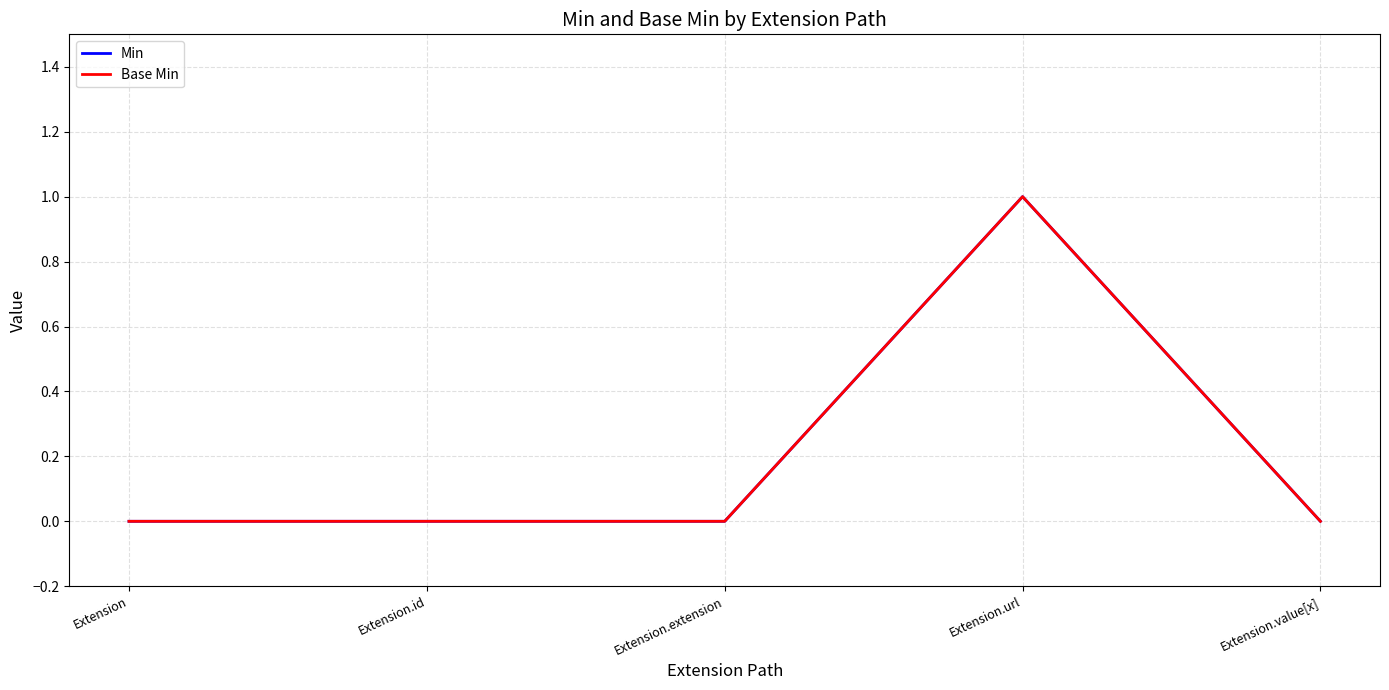

Reading right to left, extract all data points from this chart.

Min: Extension.value[x]=0	Extension.url=1	Extension.extension=0	Extension.id=0	Extension=0
Base Min: Extension.value[x]=0	Extension.url=1	Extension.extension=0	Extension.id=0	Extension=0